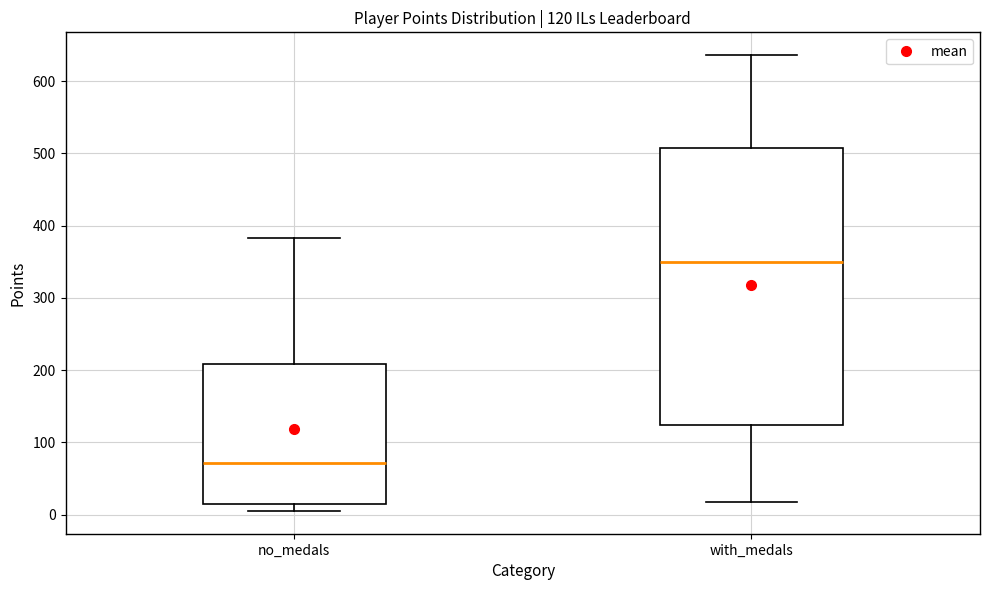

Which box is the tallest, from its lower edge to its upper edge?

with_medals